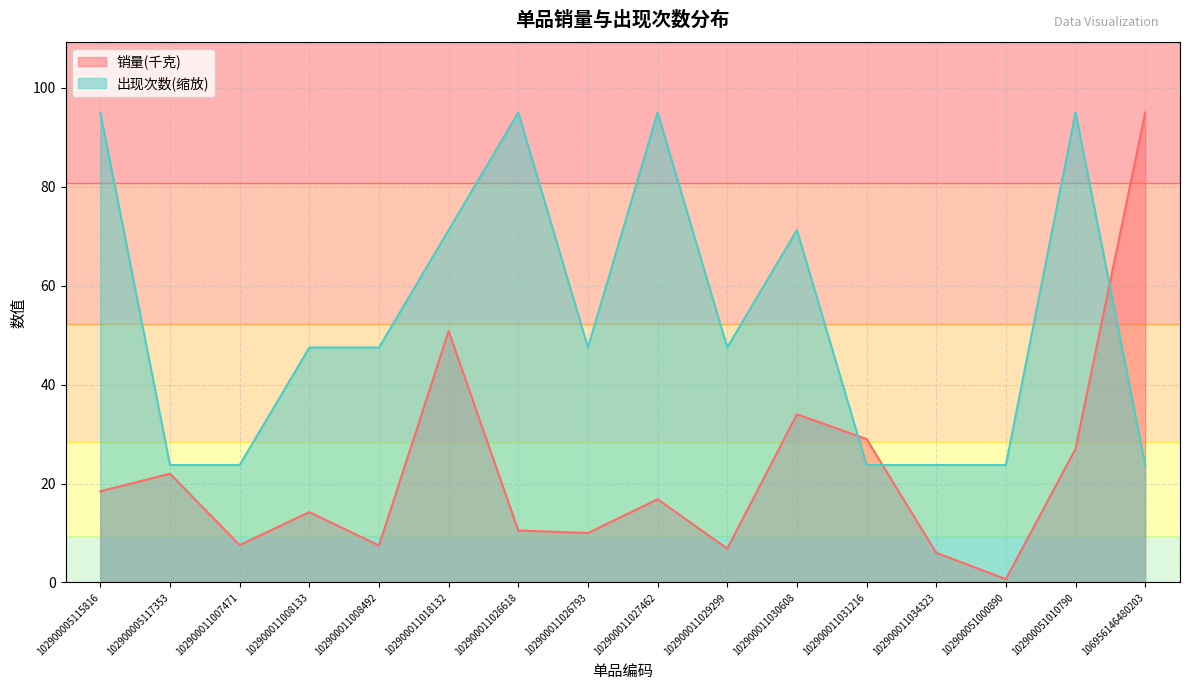

At which category is the sum across all series the highest?

102900011018132